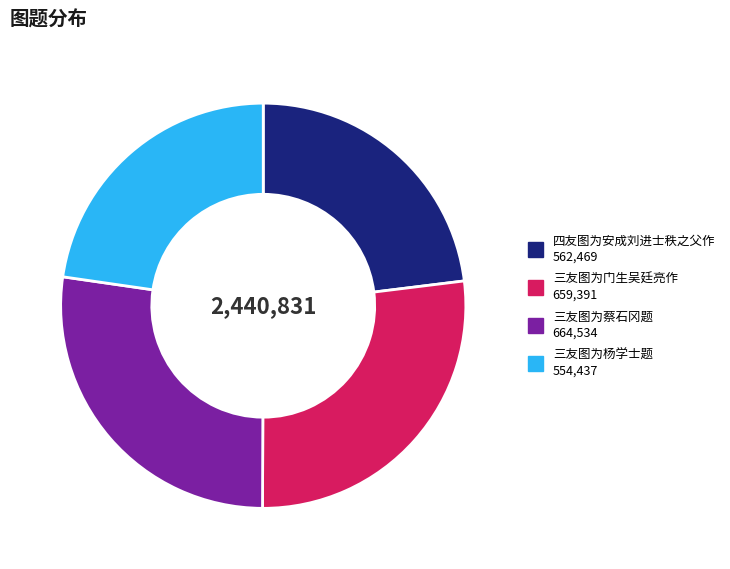

Does 三友图为杨学士题 represent more than half of the total?

No